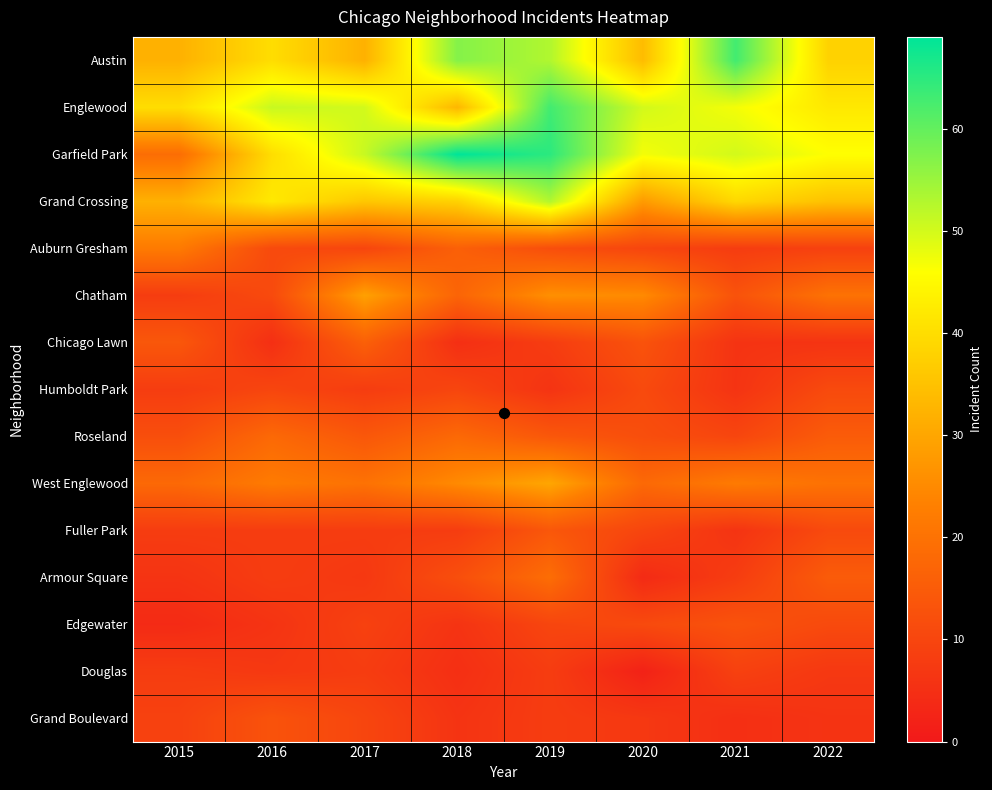

Reading right to left, extract all data points from this chart.

Austin: 2022=38	2021=63	2020=34	2019=53	2018=57	2017=32	2016=40	2015=32
Englewood: 2022=42	2021=47	2020=50	2019=63	2018=33	2017=50	2016=51	2015=40
Garfield Park: 2022=46	2021=50	2020=47	2019=65	2018=69	2017=51	2016=40	2015=19
Grand Crossing: 2022=35	2021=39	2020=28	2019=53	2018=38	2017=36	2016=42	2015=32
Auburn Gresham: 2022=9	2021=8	2020=10	2019=12	2018=16	2017=10	2016=11	2015=22
Chatham: 2022=20	2021=13	2020=25	2019=26	2018=17	2017=29	2016=11	2015=8
Chicago Lawn: 2022=6	2021=6	2020=13	2019=8	2018=5	2017=16	2016=5	2015=14
Humboldt Park: 2022=11	2021=6	2020=11	2019=6	2018=10	2017=8	2016=10	2015=8
Roseland: 2022=15	2021=10	2020=12	2019=14	2018=18	2017=14	2016=18	2015=12
West Englewood: 2022=20	2021=22	2020=18	2019=30	2018=25	2017=20	2016=22	2015=18
Fuller Park: 2022=11	2021=6	2020=10	2019=14	2018=8	2017=8	2016=8	2015=8
Armour Square: 2022=15	2021=8	2020=4	2019=19	2018=12	2017=7	2016=8	2015=6
Edgewater: 2022=11	2021=13	2020=11	2019=10	2018=6	2017=9	2016=6	2015=4
Douglas: 2022=7	2021=9	2020=2	2019=8	2018=5	2017=8	2016=7	2015=8
Grand Boulevard: 2022=6	2021=5	2020=7	2019=8	2018=6	2017=10	2016=13	2015=9